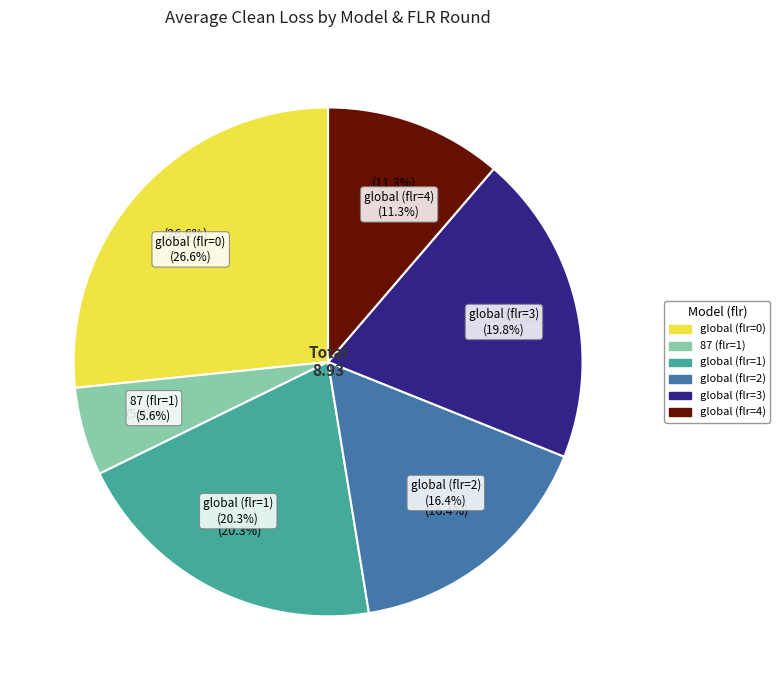

What is the change in value from global (flr=0) to global (flr=3)?

-0.6